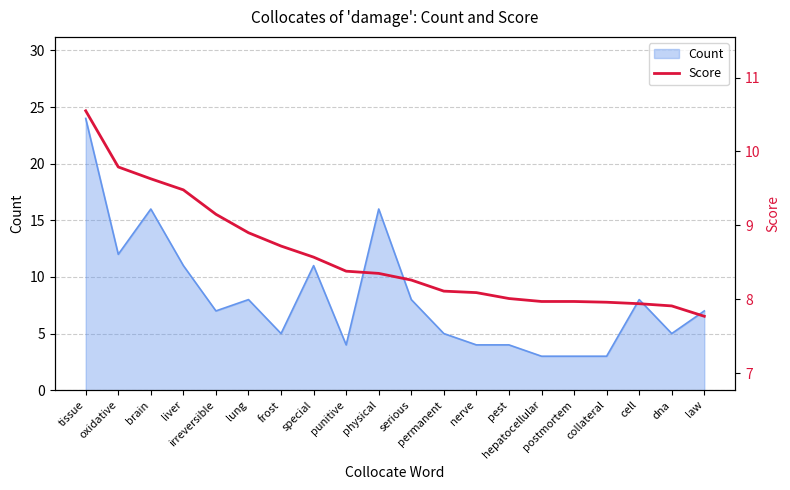

Reading left to right, extract all data points from this chart.

tissue=10.6	oxidative=9.8	brain=9.6	liver=9.5	irreversible=9.2	lung=8.9	frost=8.7	special=8.6	punitive=8.4	physical=8.3	serious=8.3	permanent=8.1	nerve=8.1	pest=8.0	hepatocellular=8.0	postmortem=8.0	collateral=8.0	cell=7.9	dna=7.9	law=7.8